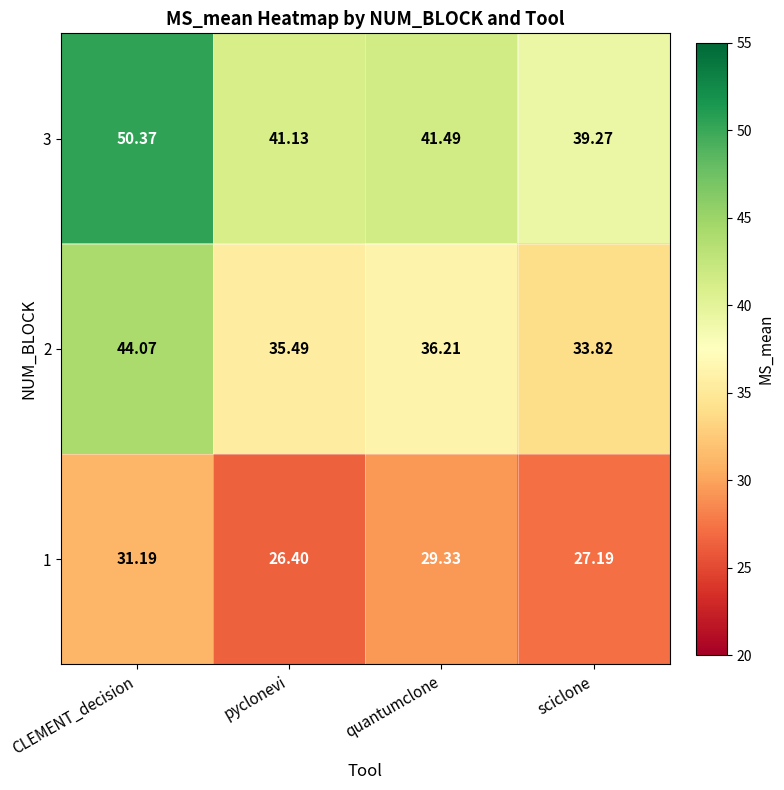

At which category is the sum across all series the highest?

CLEMENT_decision